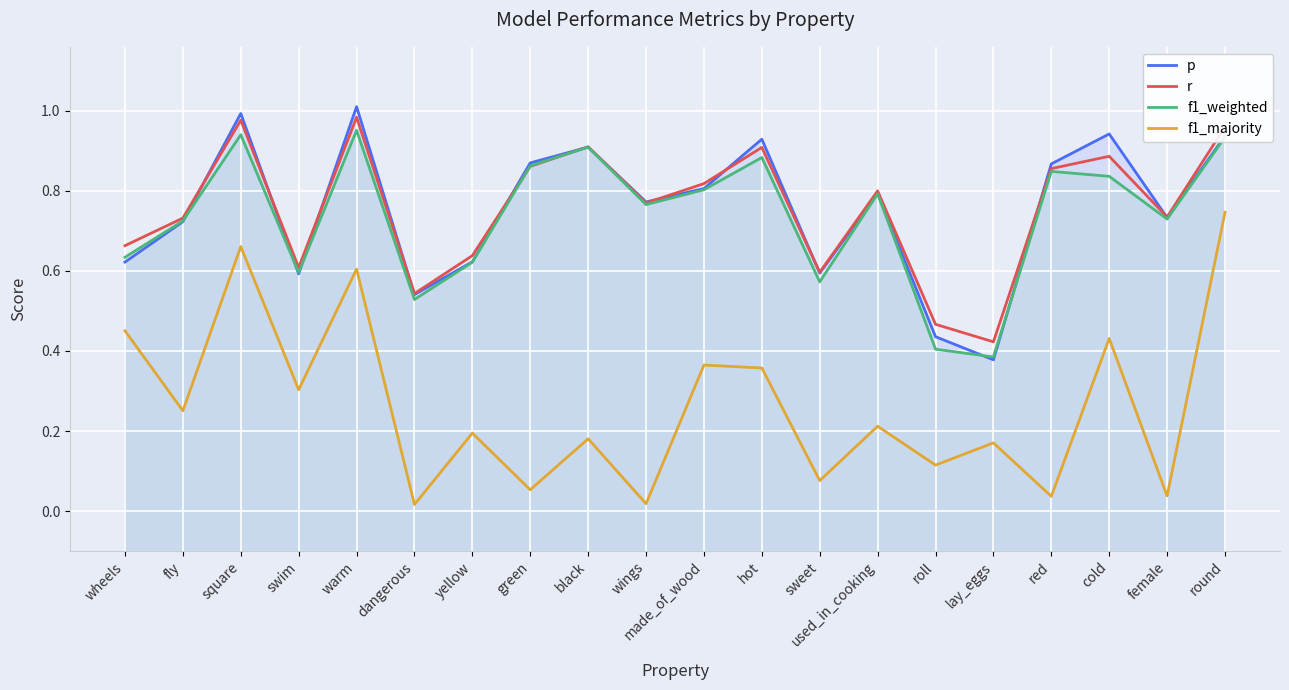

Which label corresponds to the largest value in the chart?

warm